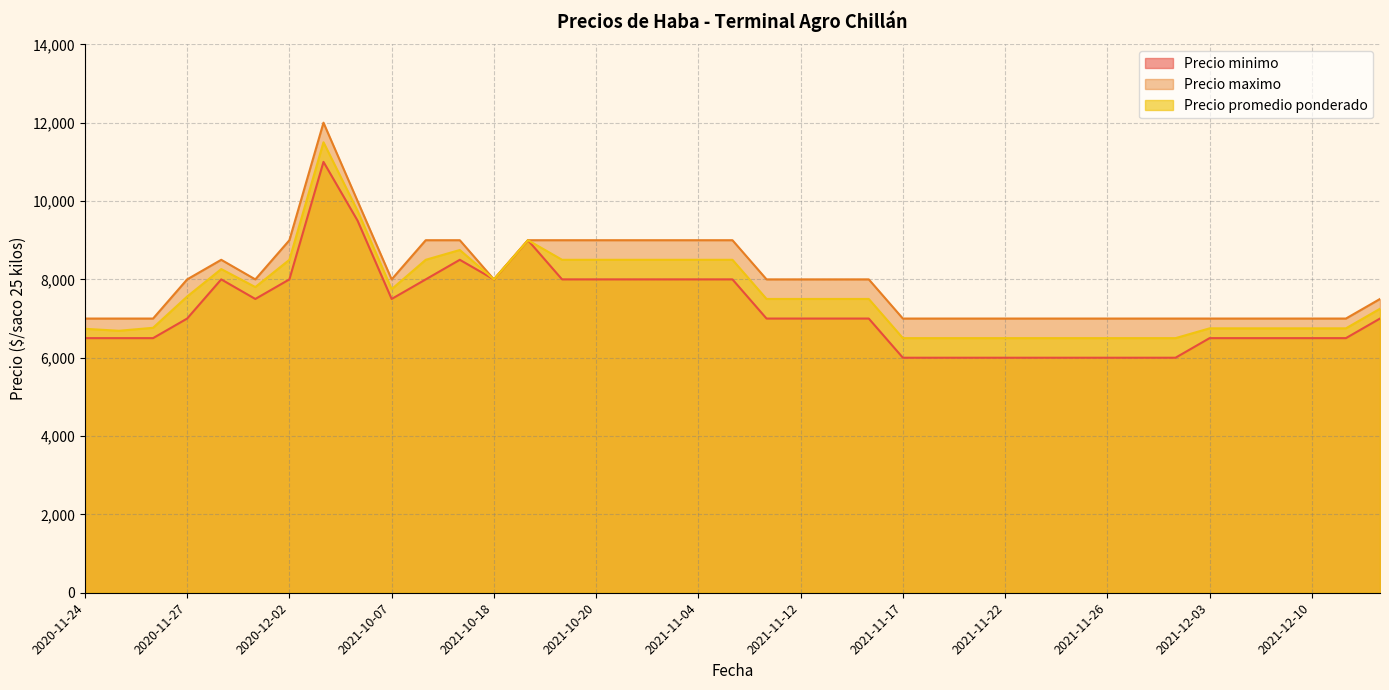

What is the difference between the Precio minimo values at 2021-11-15 and 2021-10-15?

1500